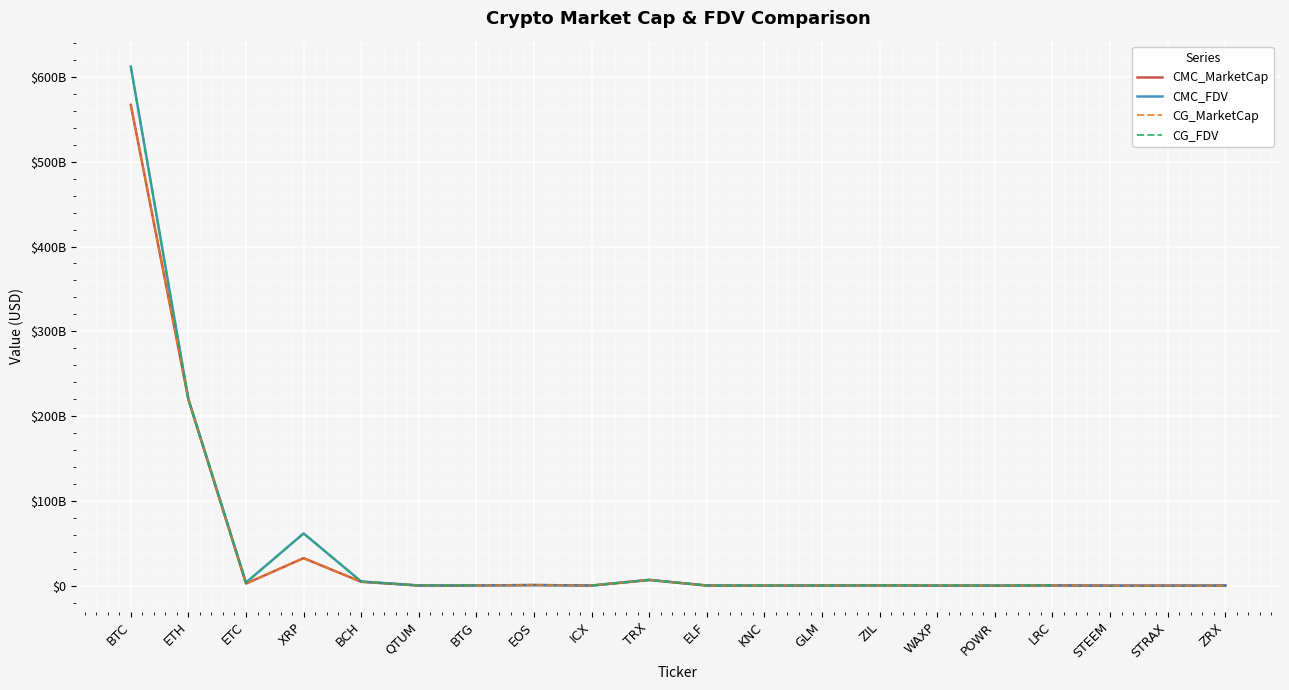

Does the chart display data point markers on the line(s)?

No